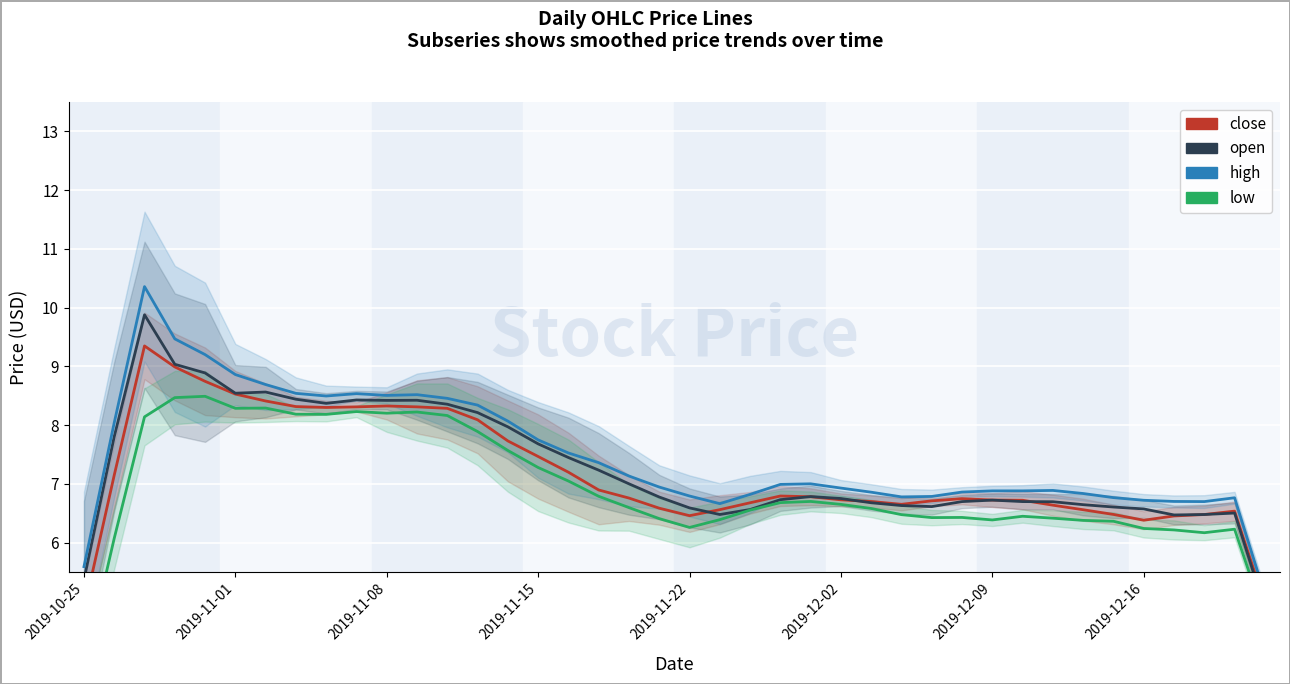

How many data points in close are less than 6?

2